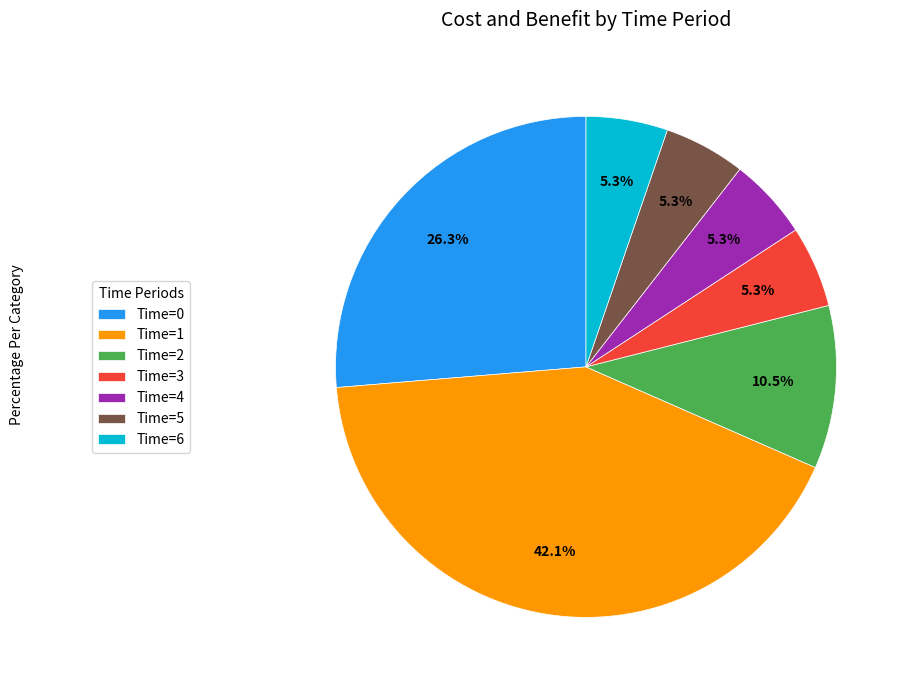

What is the largest slice in the pie chart?

Time=1